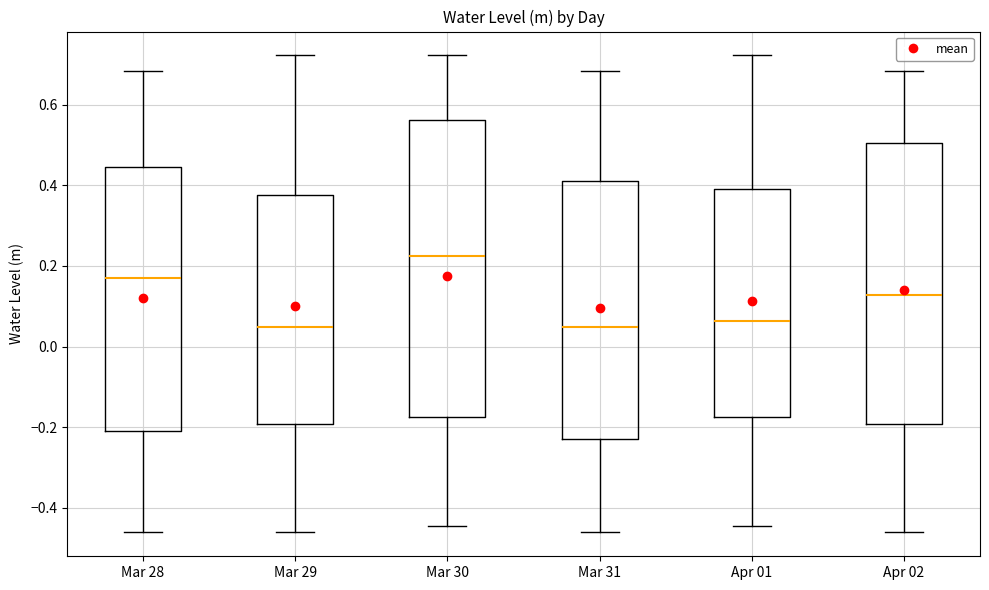

Comparing the boxes themselves (not the whiskers), which one is the tallest?

Mar 30